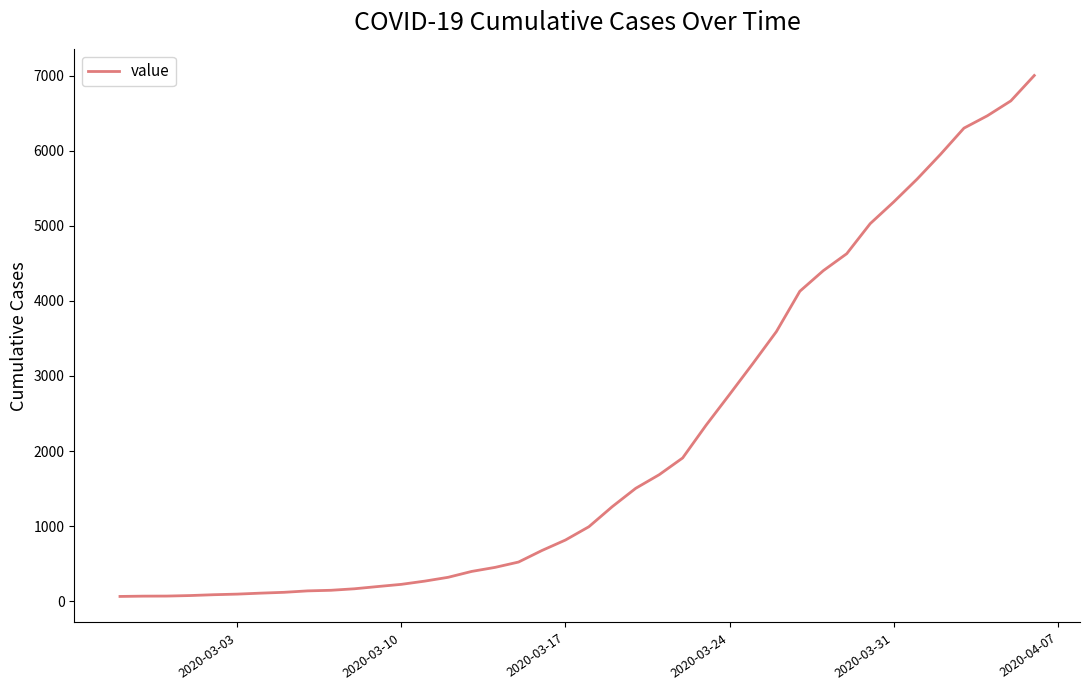

Does the chart have visible grid lines?

No